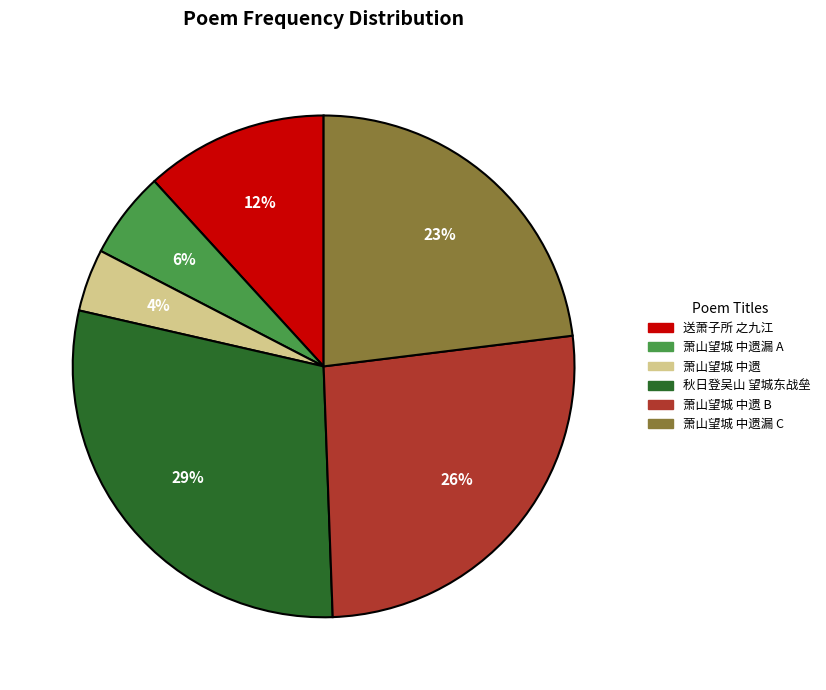

Combined, do 萧山望城 中遗 and 秋日登吴山 望城东战垒 account for over 50%?

No